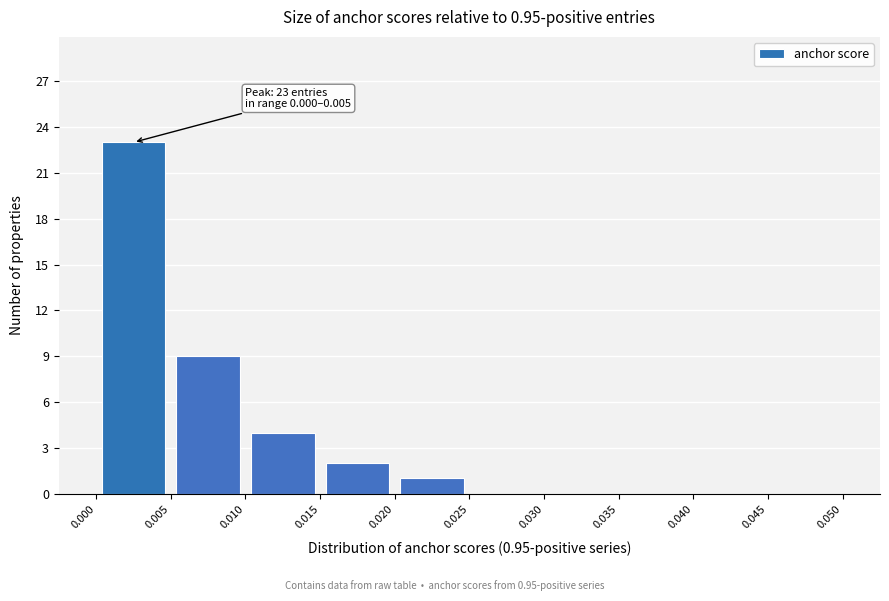

Over which range of the x-axis is the bar tallest?

0.000 to 0.005